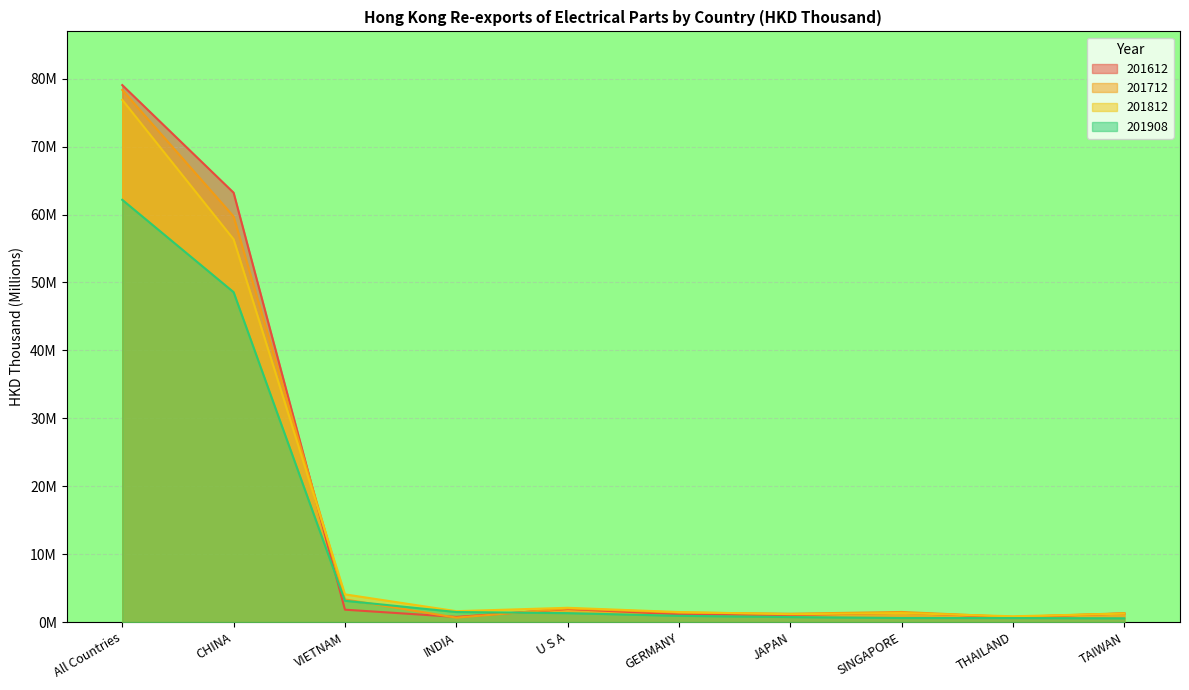

What are all the series names shown in the legend?

201612, 201712, 201812, 201908